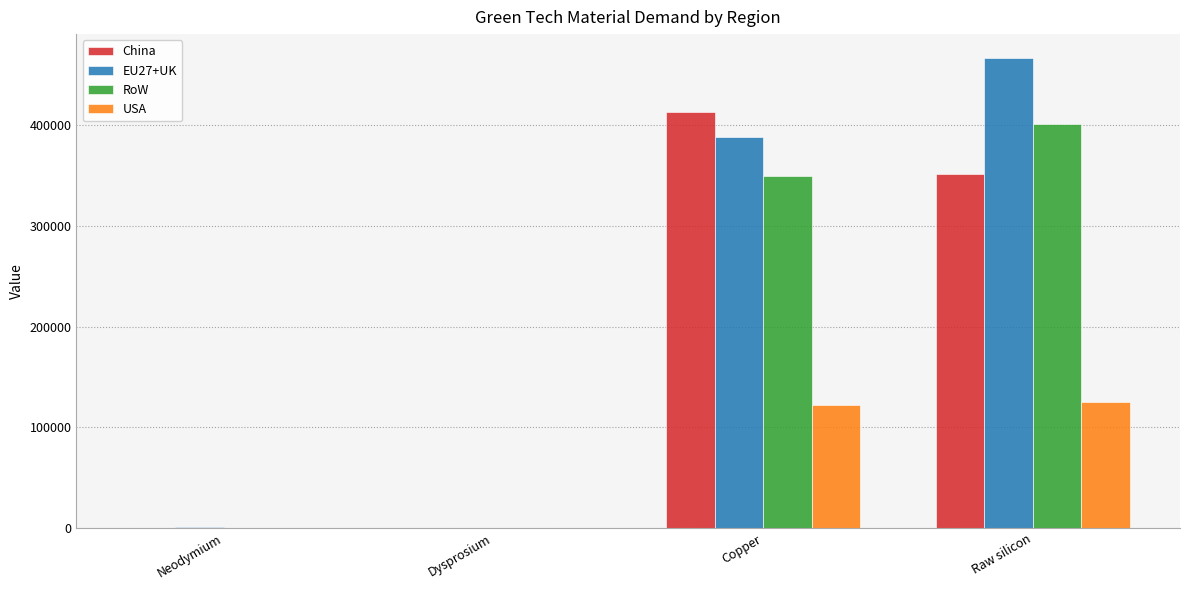

The USA series shows 8.3 at Dysprosium. True or false?

True